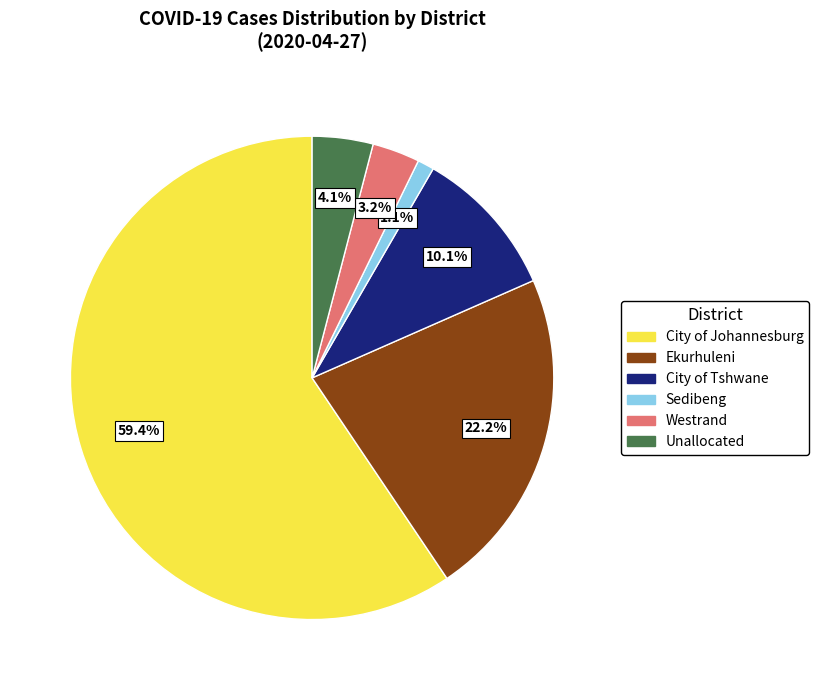

Count the number of slices in the pie.

6